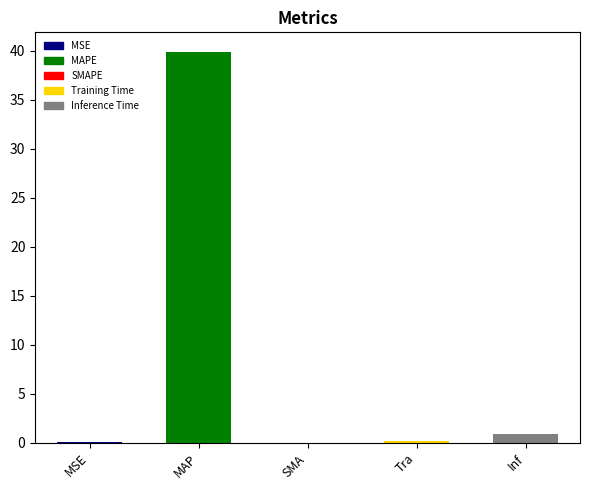

What is the greatest value displayed?

39.9